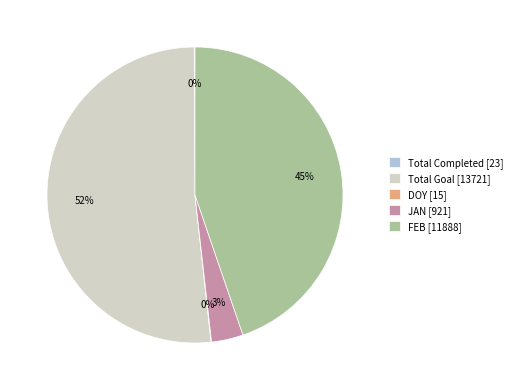

Which has a higher value, JAN [921] or FEB [11888]?

FEB [11888]